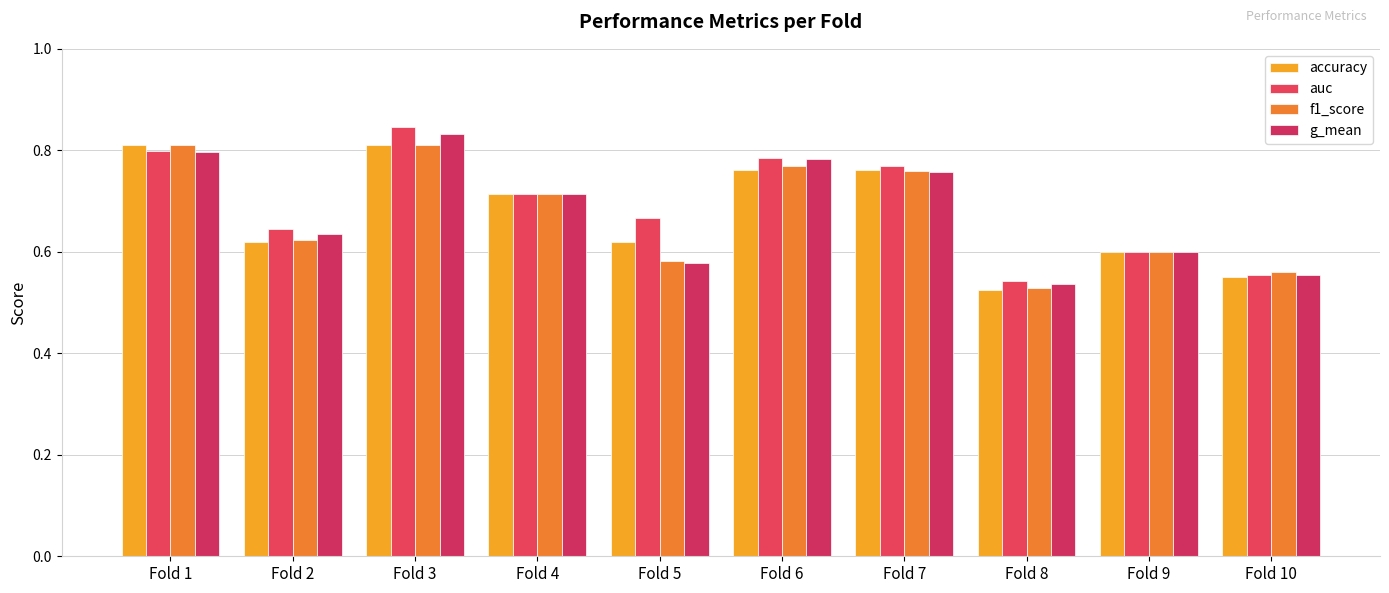

At which label is f1_score closest to 0?

Fold 8